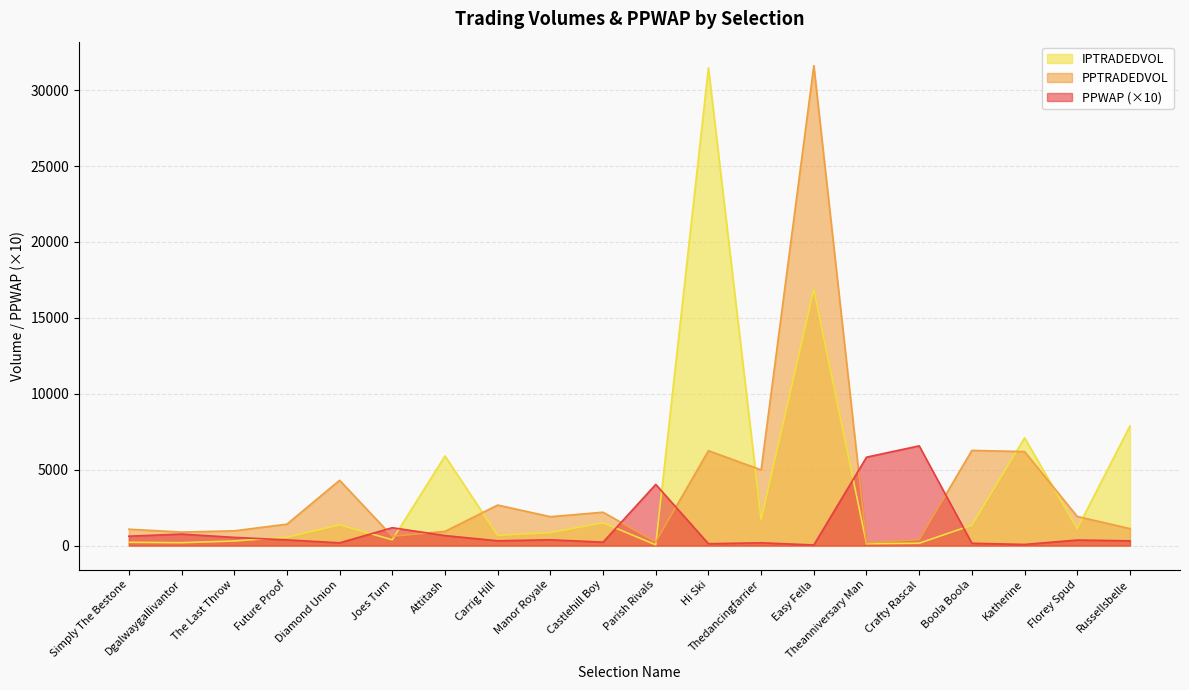

How many interior local valleys does the PPTRADEDVOL series have?

6